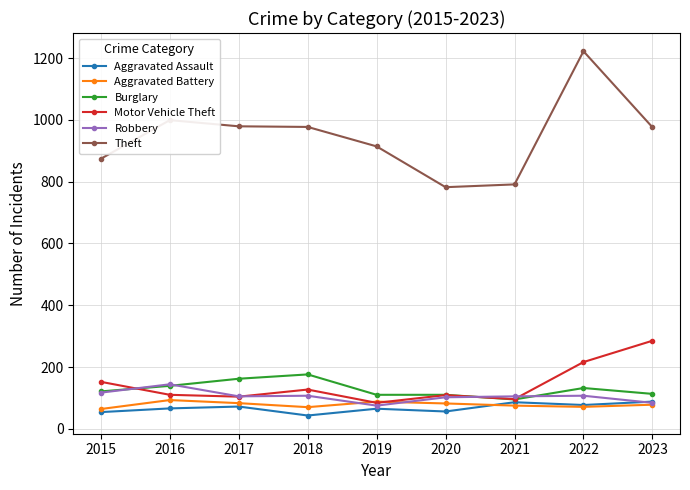

What is the total value across all series at 2017?

1505